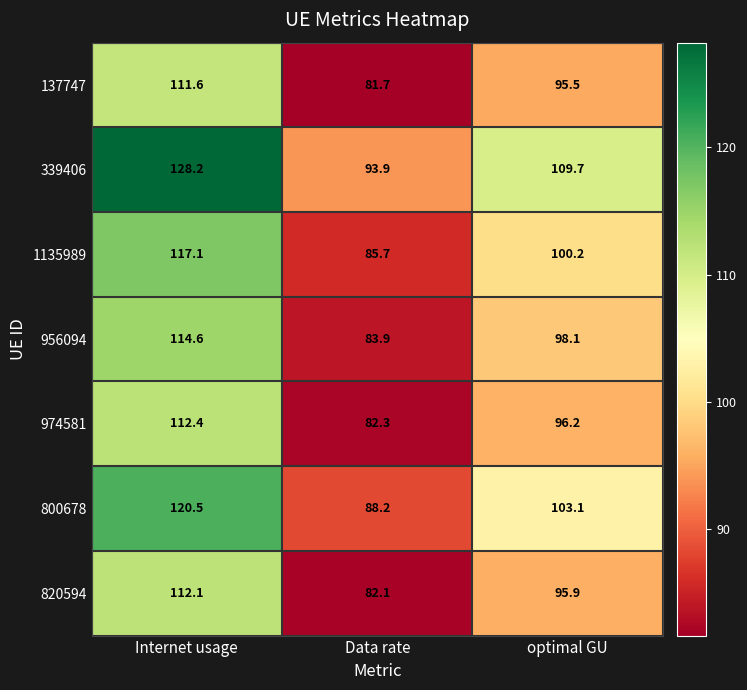

What is the approximate value of 800678 at Internet usage?

120.5